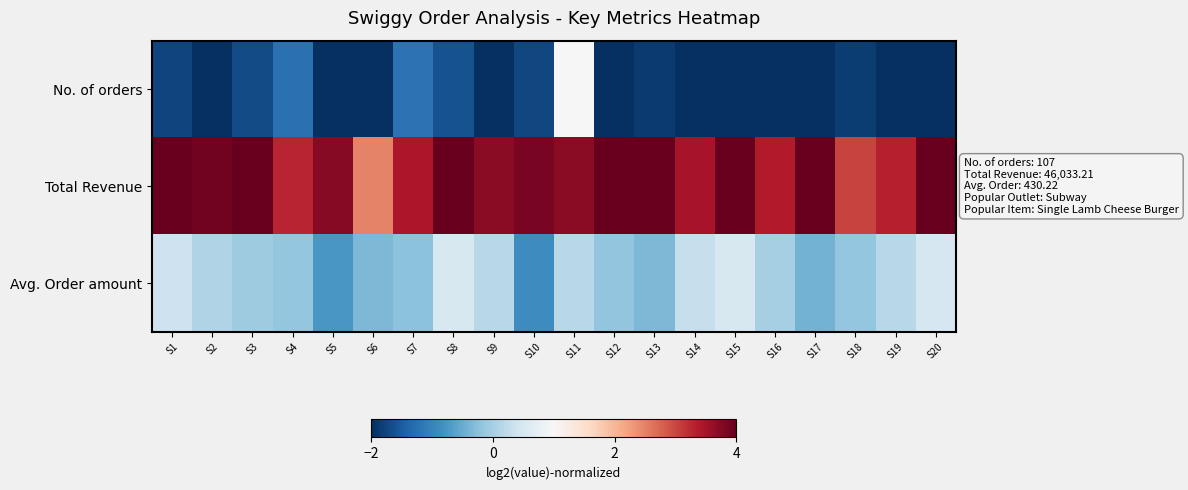

Count the number of data series in this chart.

3